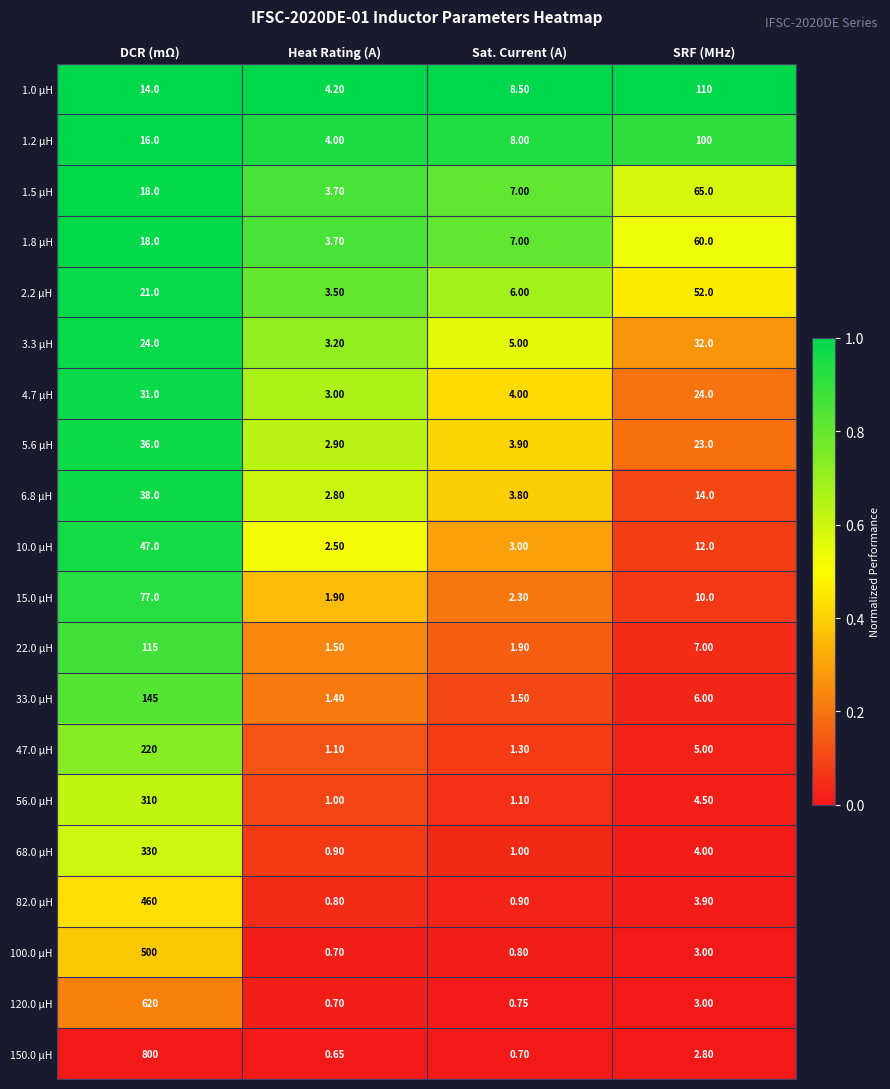

At which label does 6.8 μH first exceed 14?

DCR (mΩ)